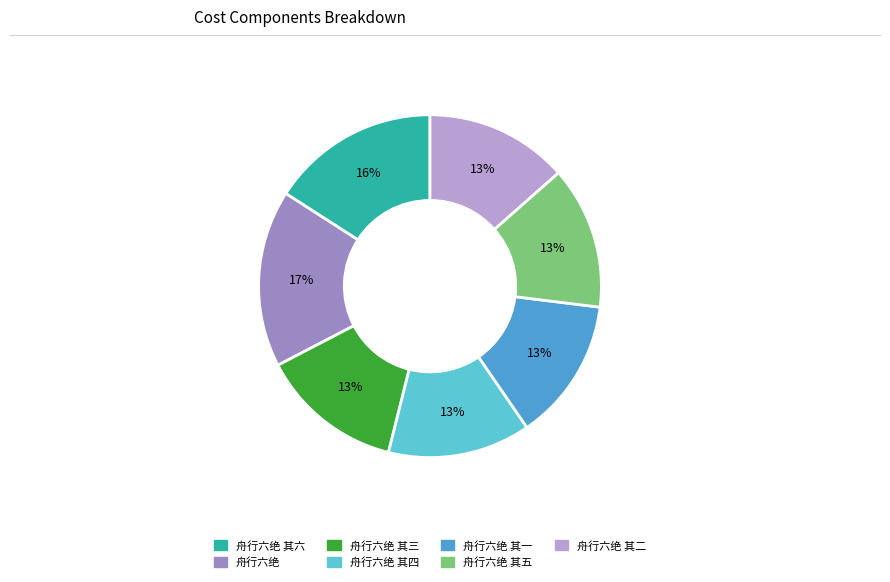

Does any single category account for the majority?

No